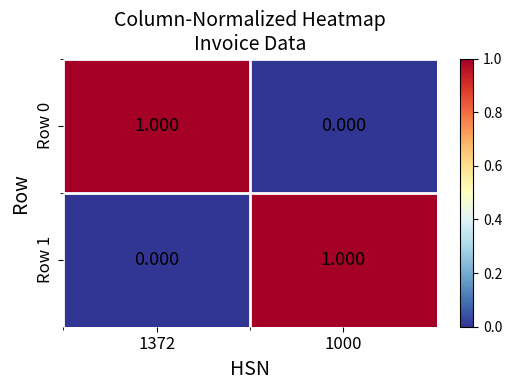

Which series has the widest spread of values?

Row 0